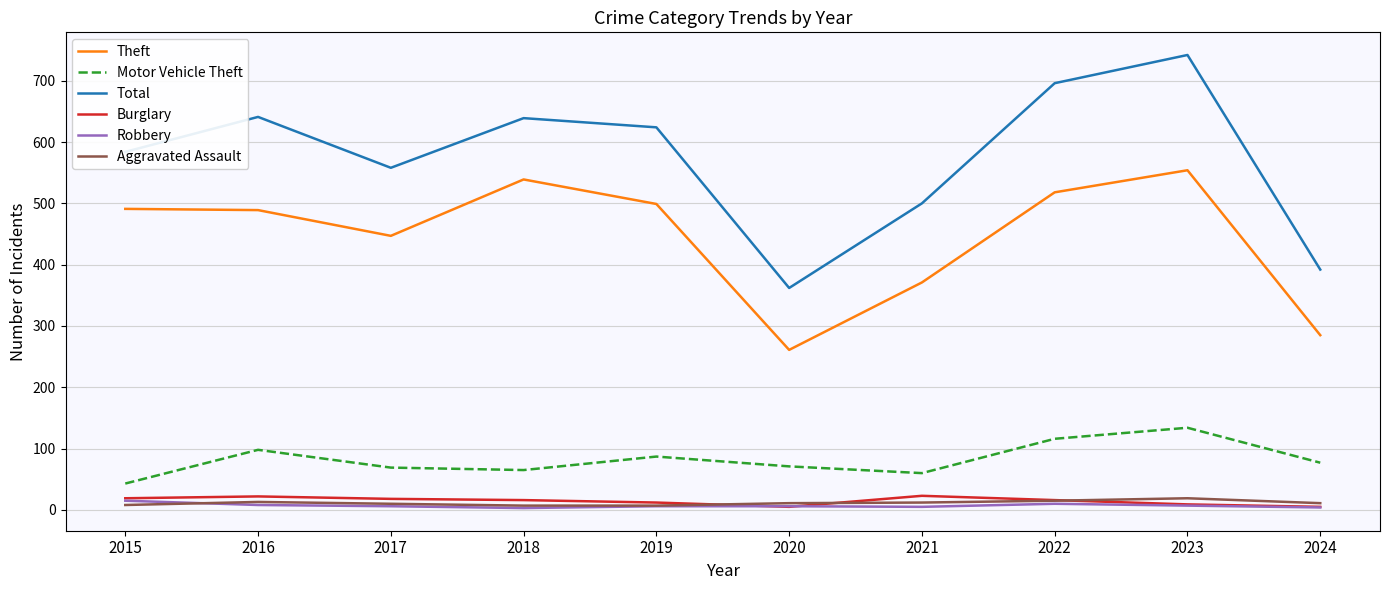

Does the chart display data point markers on the line(s)?

No